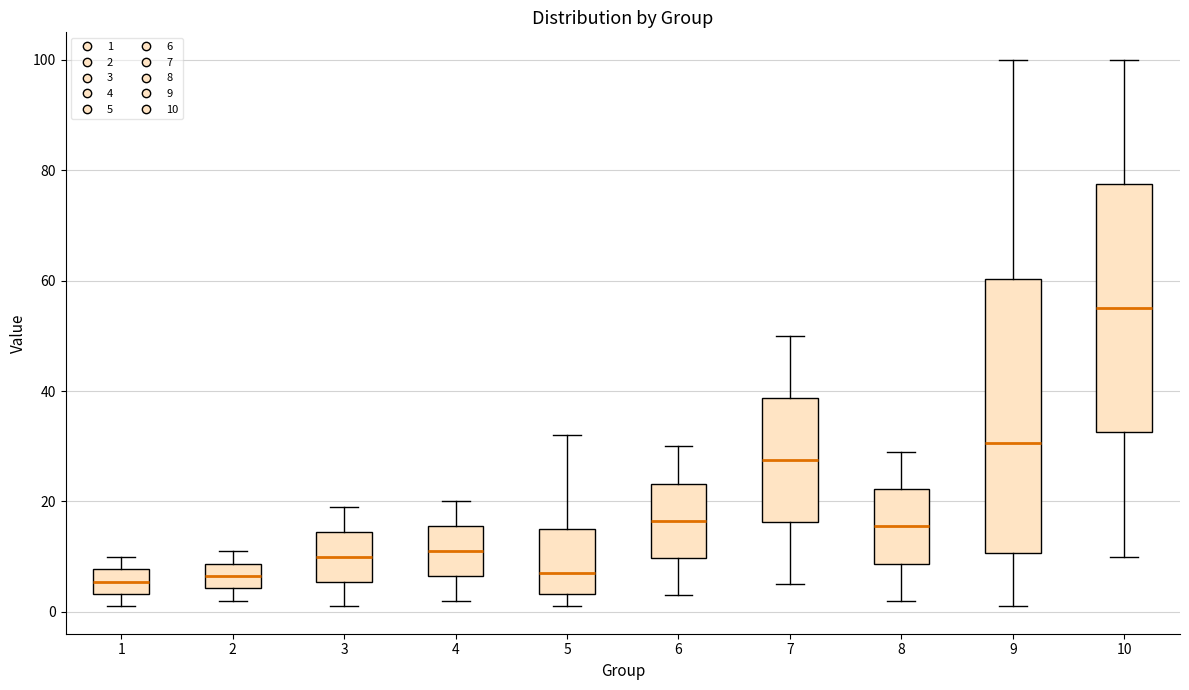

Reading left to right, transcribe this box plot: for each box, give where its median line is, the range the box spans, and where its two whiskers end, as read against the y-axis. The values are not printed on the chart, so give them approximately, as read against the axis.

1: median 6, box 4 to 8, whiskers 2 to 10
2: median 6, box 4 to 8, whiskers 2 to 12
3: median 10, box 6 to 14, whiskers 2 to 20
4: median 12, box 6 to 16, whiskers 2 to 20
5: median 8, box 4 to 16, whiskers 2 to 32
6: median 16, box 10 to 24, whiskers 4 to 30
7: median 28, box 16 to 38, whiskers 6 to 50
8: median 16, box 8 to 22, whiskers 2 to 30
9: median 30, box 10 to 60, whiskers 2 to 100
10: median 56, box 32 to 78, whiskers 10 to 100